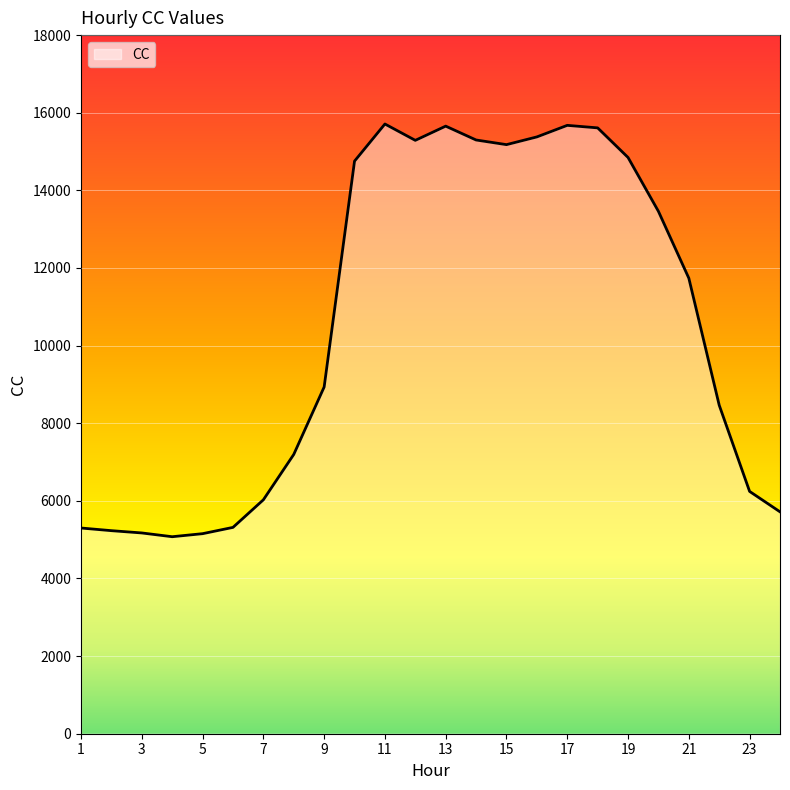

What is the greatest value displayed?

15709.7